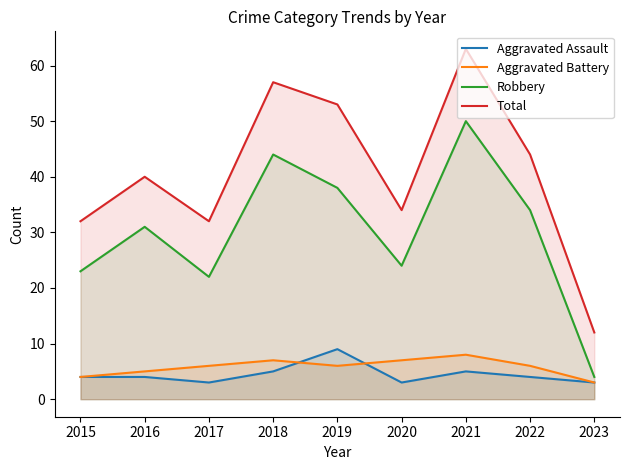

What is the average value of the Total series?

41